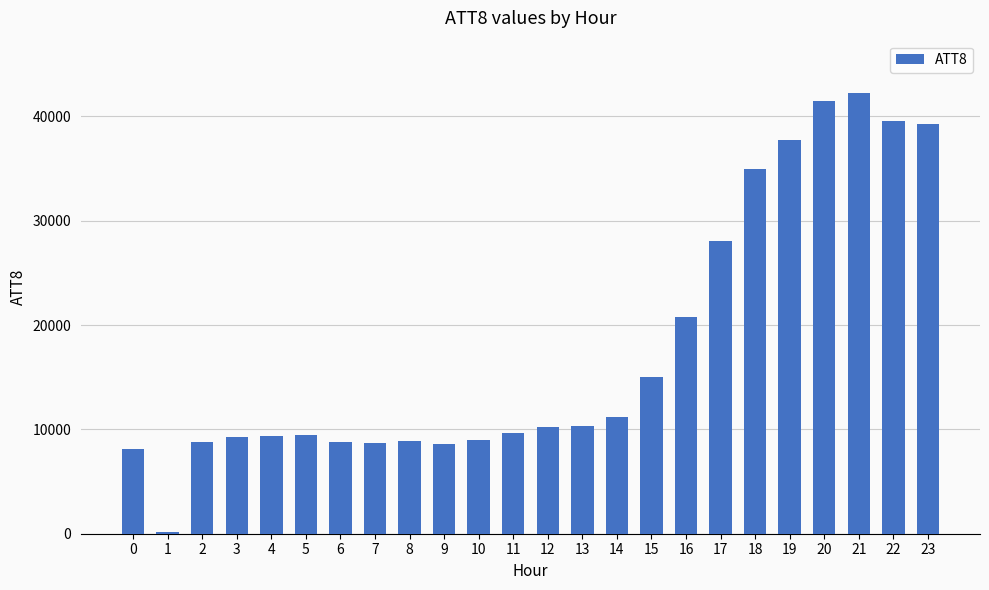

What is the greatest value displayed?

42200